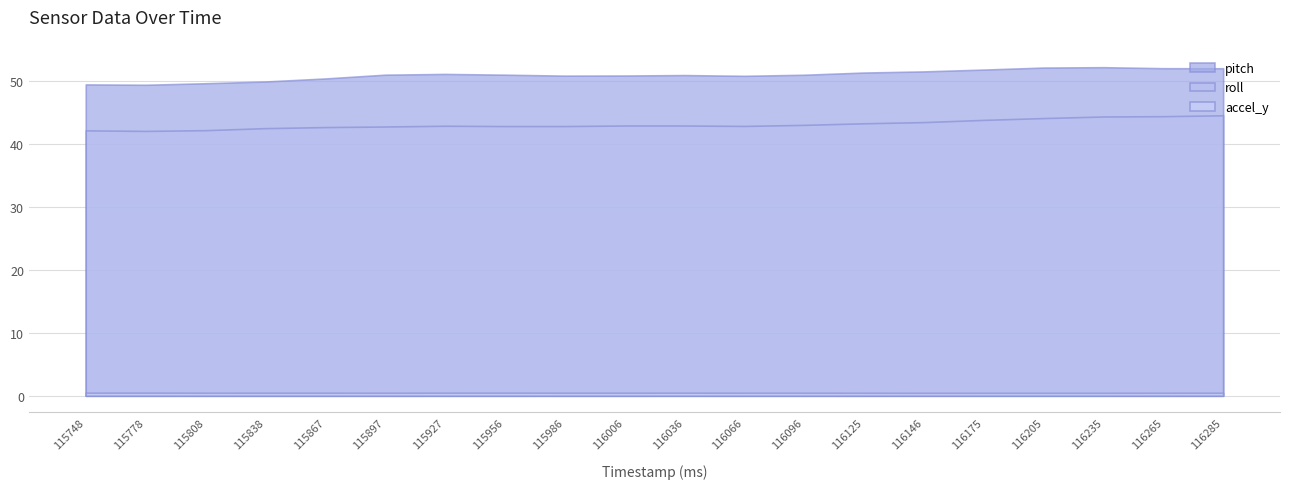

Which series has the largest total across all categories?

pitch